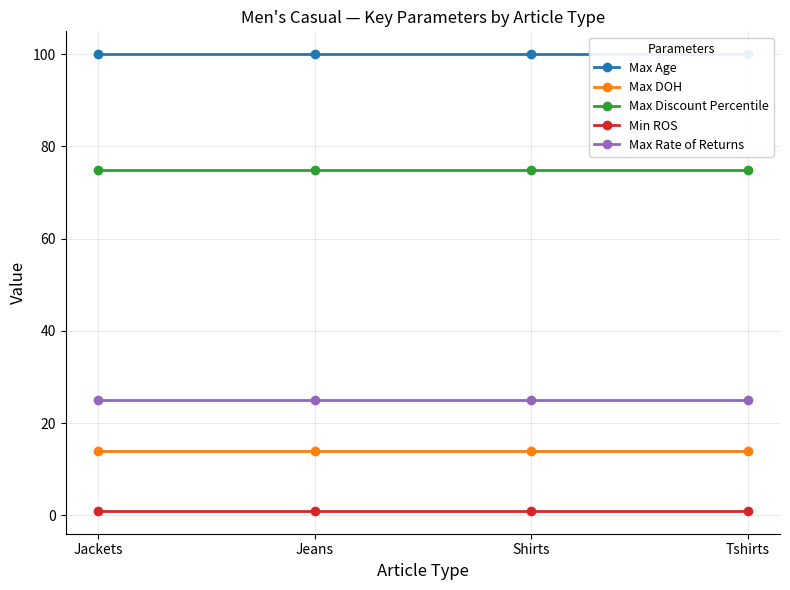

How many lines are shown in the chart?

5